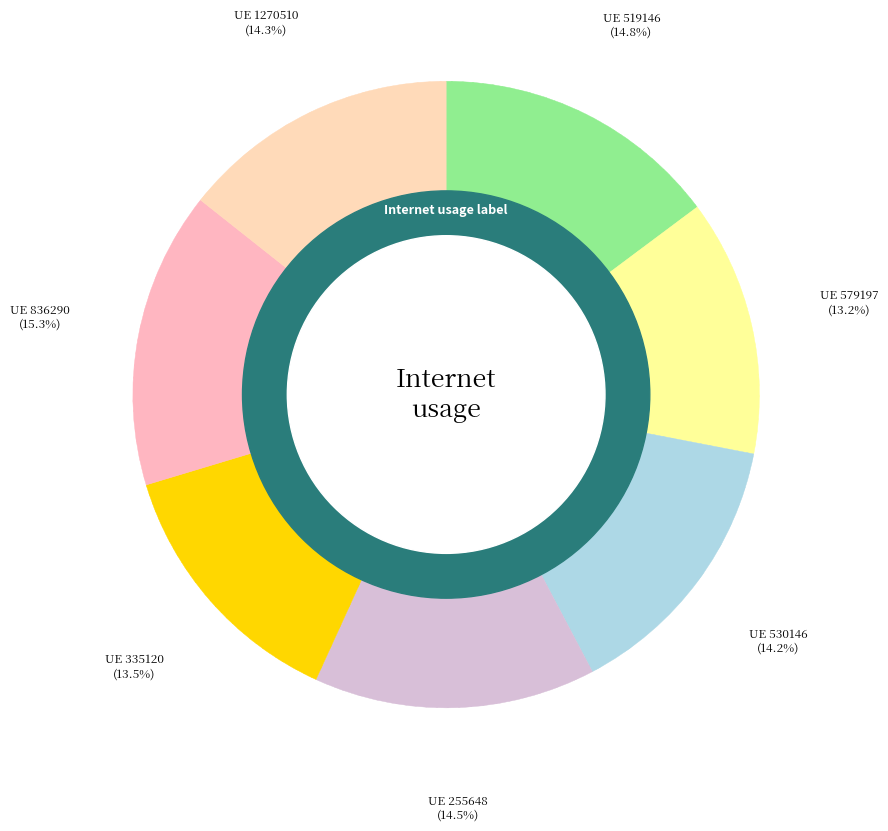

To the nearest percent, what is the average slice percentage?

14%